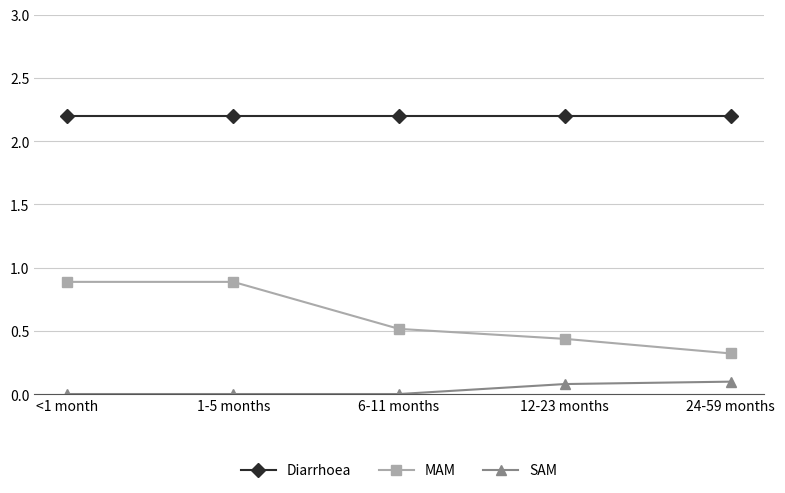

What is the difference between the maximum and minimum values in the MAM series?

0.6